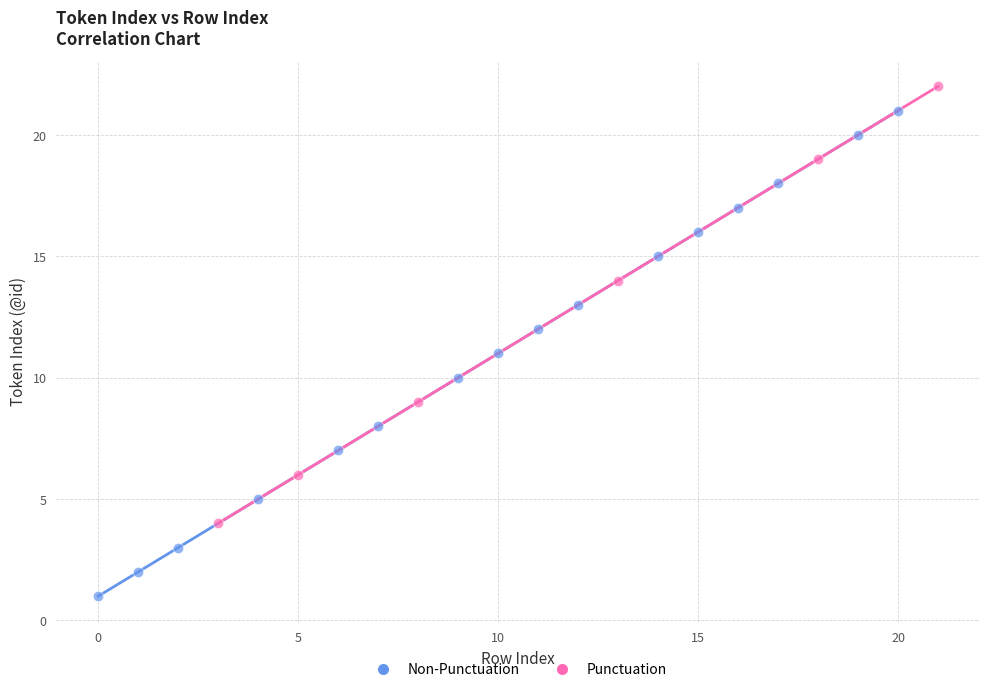

Which series reaches the minimum Y coordinate?

Non-Punctuation